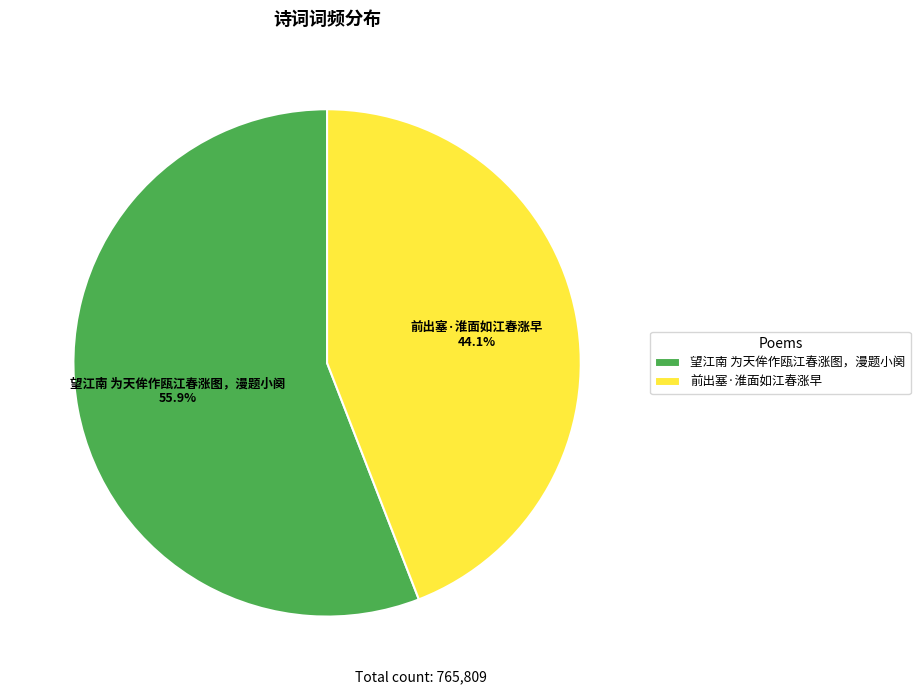

True or false: 前出塞·淮面如江春涨早 accounts for 51% of the total.

False